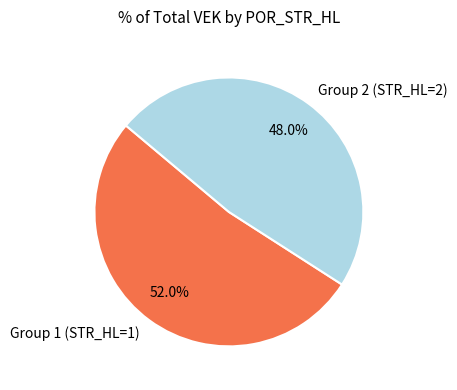

What is the ratio of the value at Group 2 (STR_HL=2) to the value at Group 1 (STR_HL=1)?

0.9